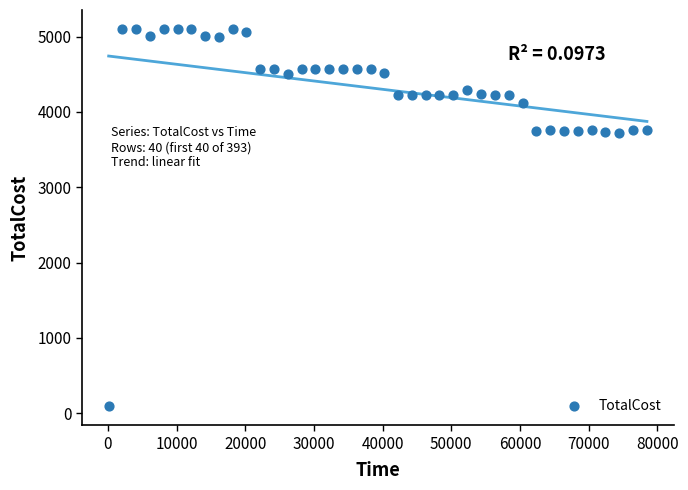

What is the range of Y values (max minus min)?

5015.2